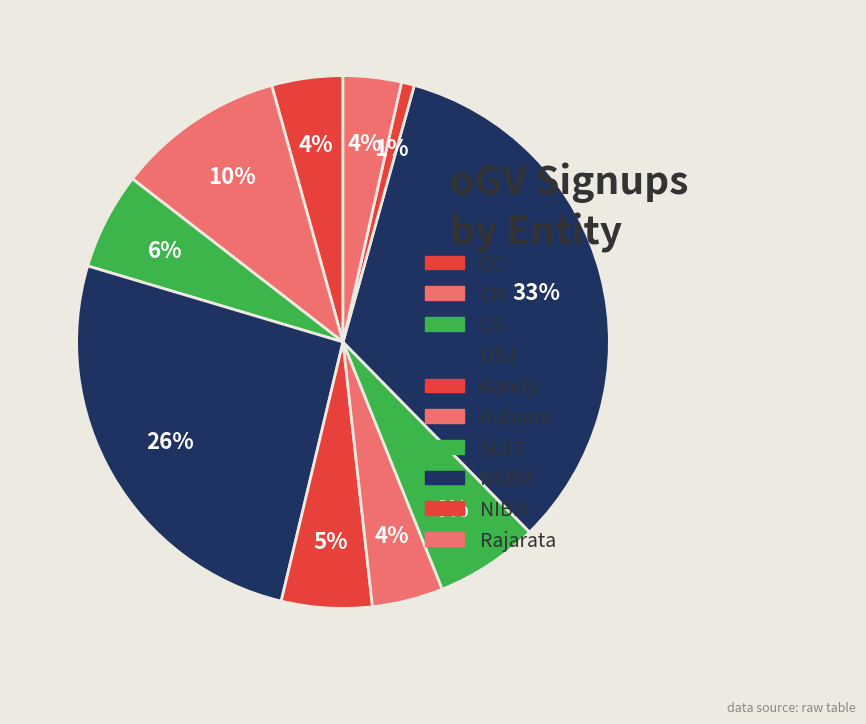

Rank the categories by value from lowest to highest.

NIBM, Rajarata, CC, Ruhuna, Kandy, CS, SLIIT, CN, USJ, NSBM